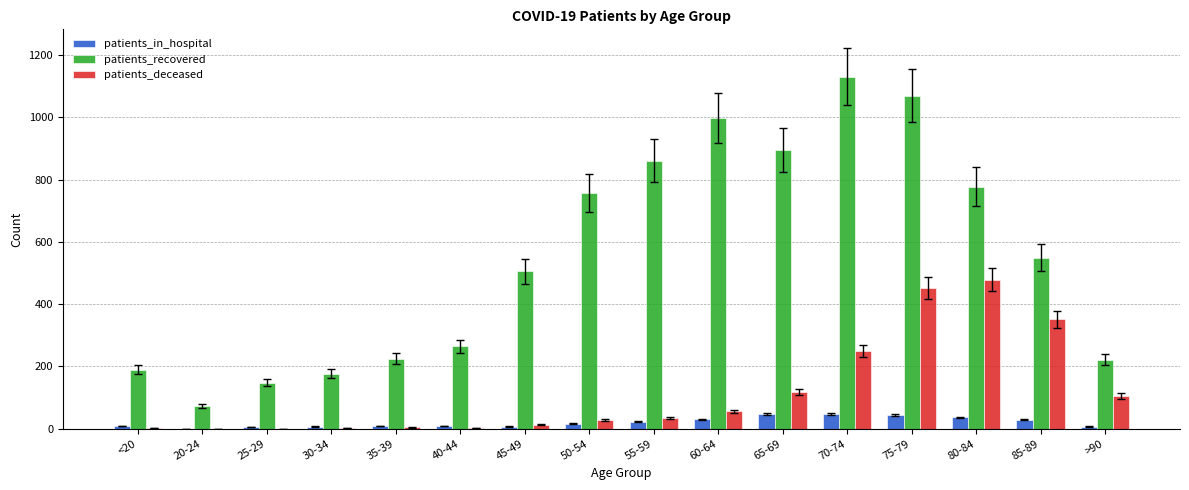

At which label is patients_deceased closest to 239?

70-74